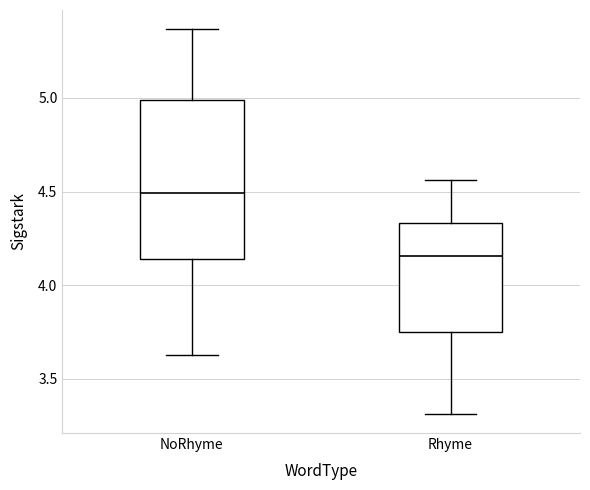

Where does the median line of the box for NoRhyme sit on the y-axis? The values are not printed on the chart, so give them approximately, as read against the axis.

4.50